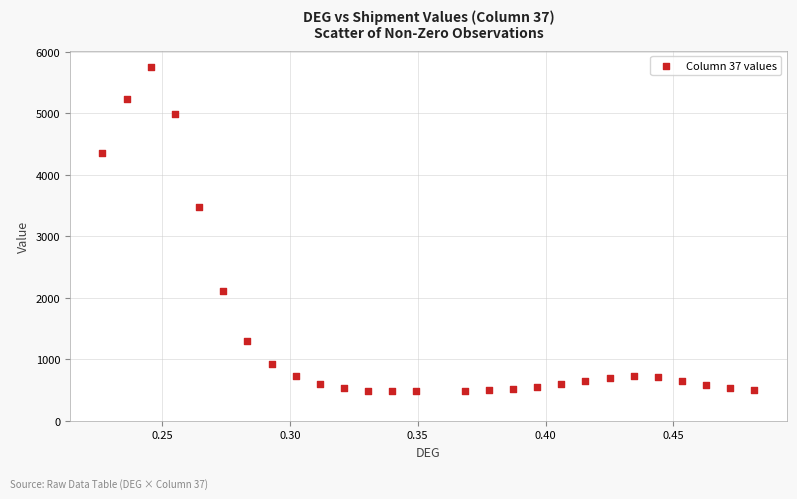

What Y value in the scatter plot is closest to 3116?

3480.4